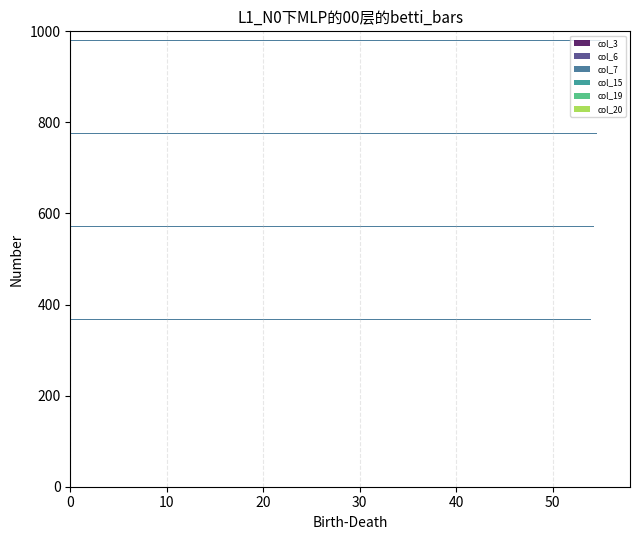

What is the maximum value for col_19?

55.0